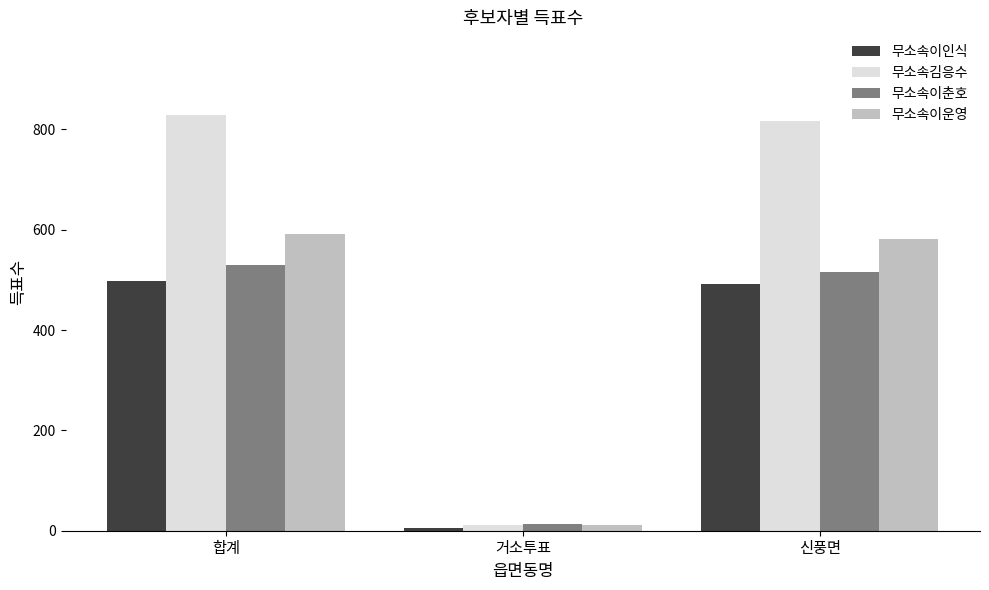

What is the minimum value for 무소속김응수?

12